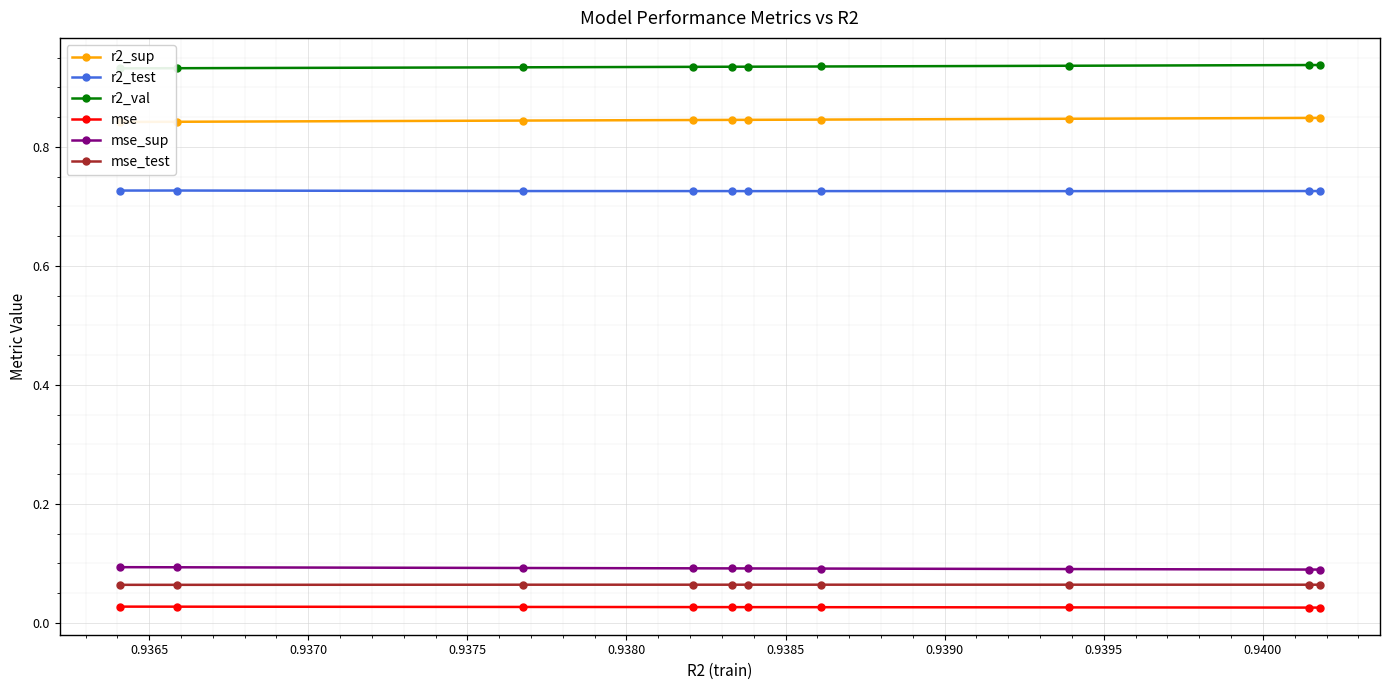

At how many categories does at least one series exceed 0?

10